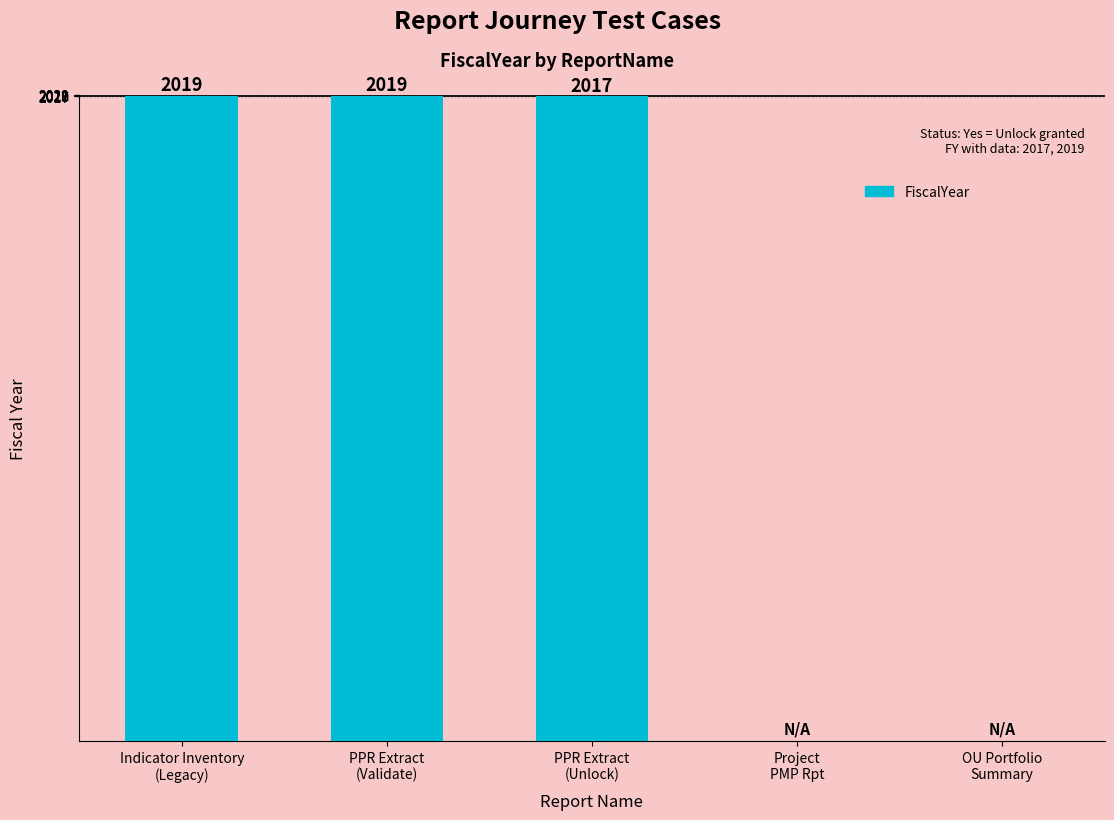

Reading right to left, what are all the values shown in this chart?

0	0	2017	2019	2019